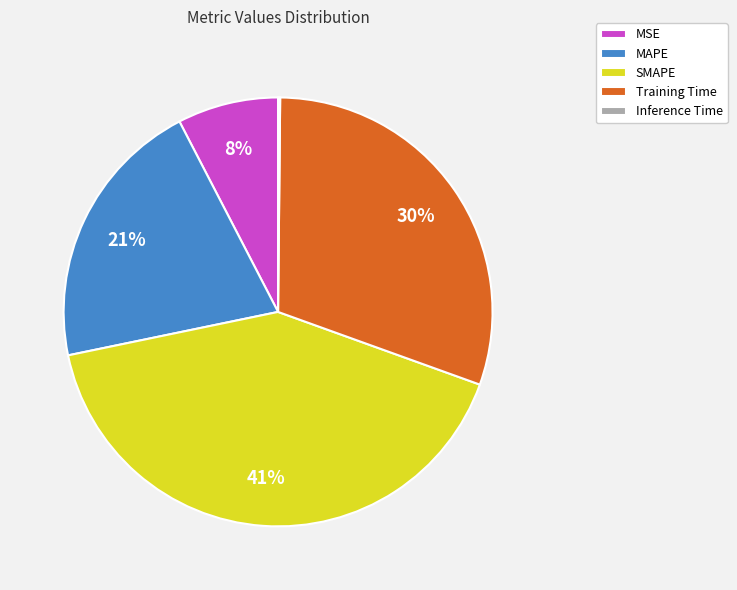

Combined, do MAPE and SMAPE account for over 50%?

Yes